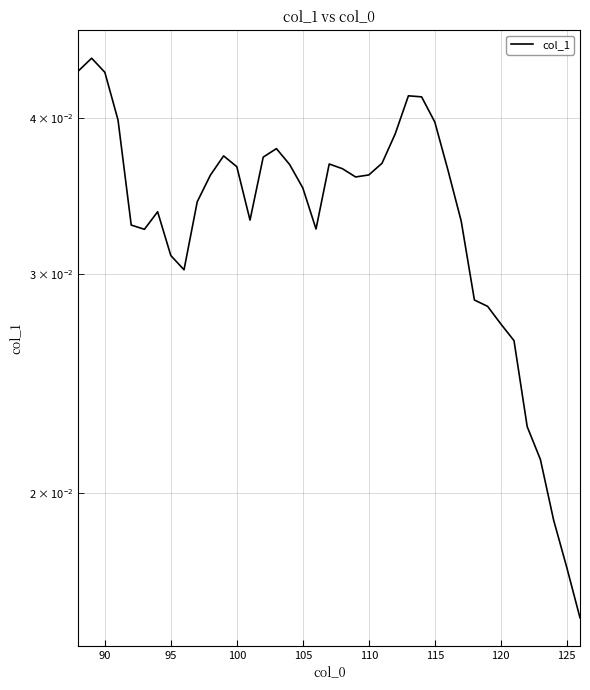

Is this an area chart (filled region under the line)?

No